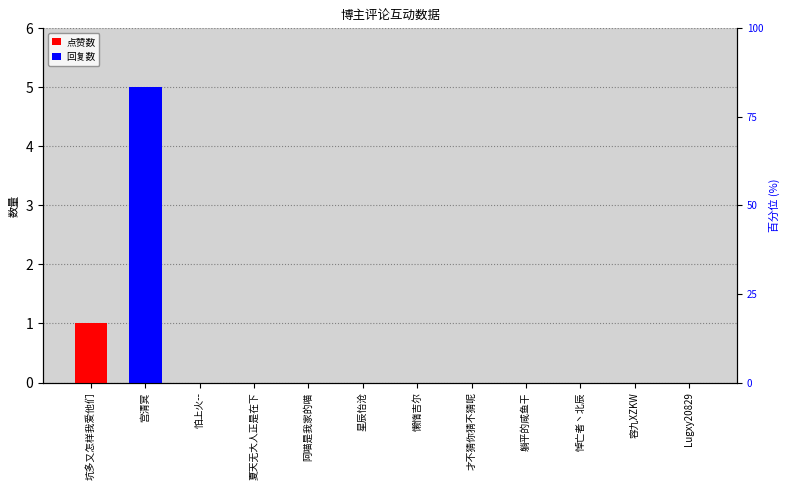

How many values in the 点赞数 series exceed 0?

1